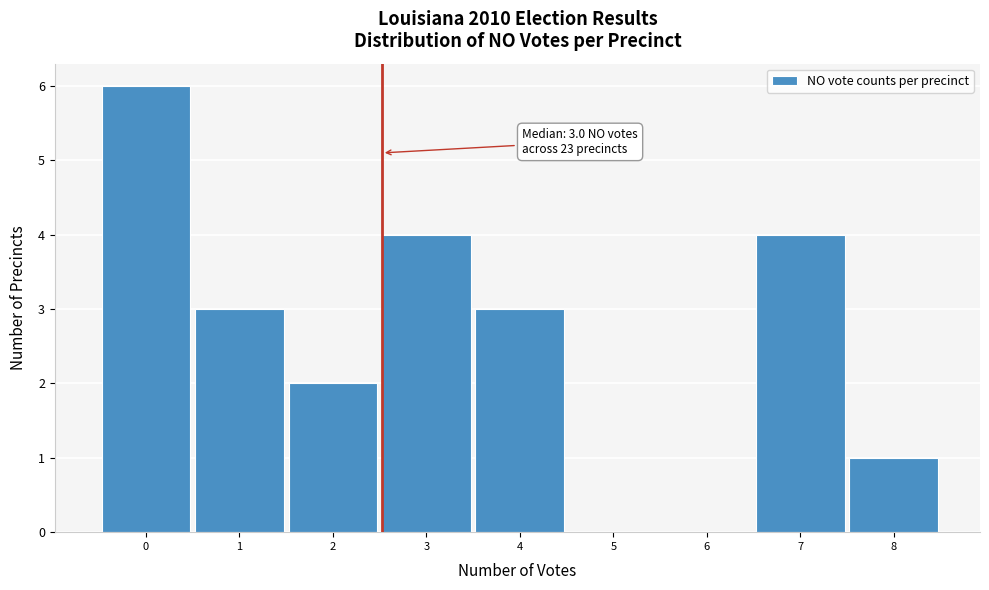

Reading right to left, list all the values displayed in this chart.

8=1	7=4	6=0	5=0	4=3	3=4	2=2	1=3	0=6